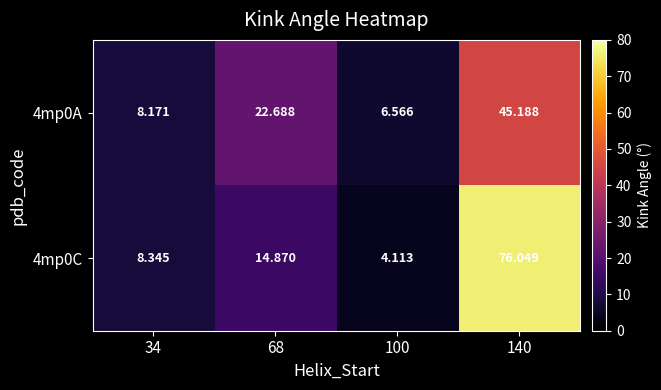

Which series has the widest spread of values?

4mp0C